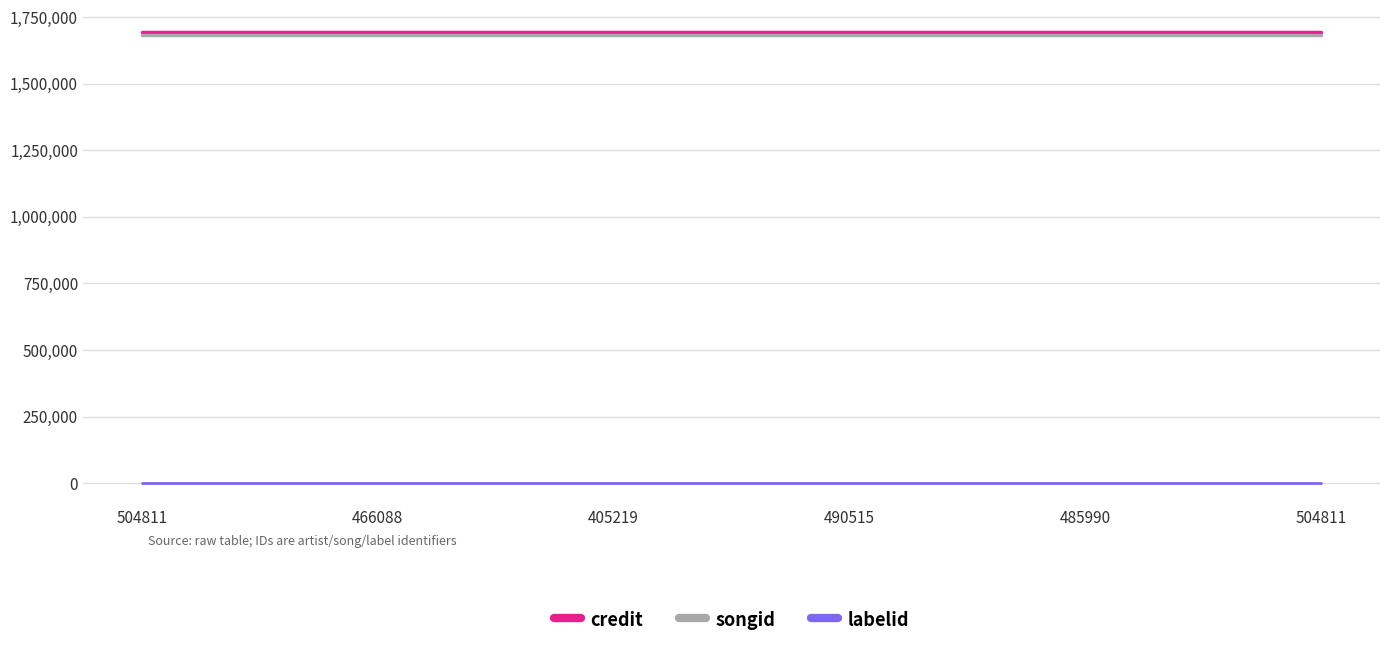

Which category has the highest value across all series?

504811